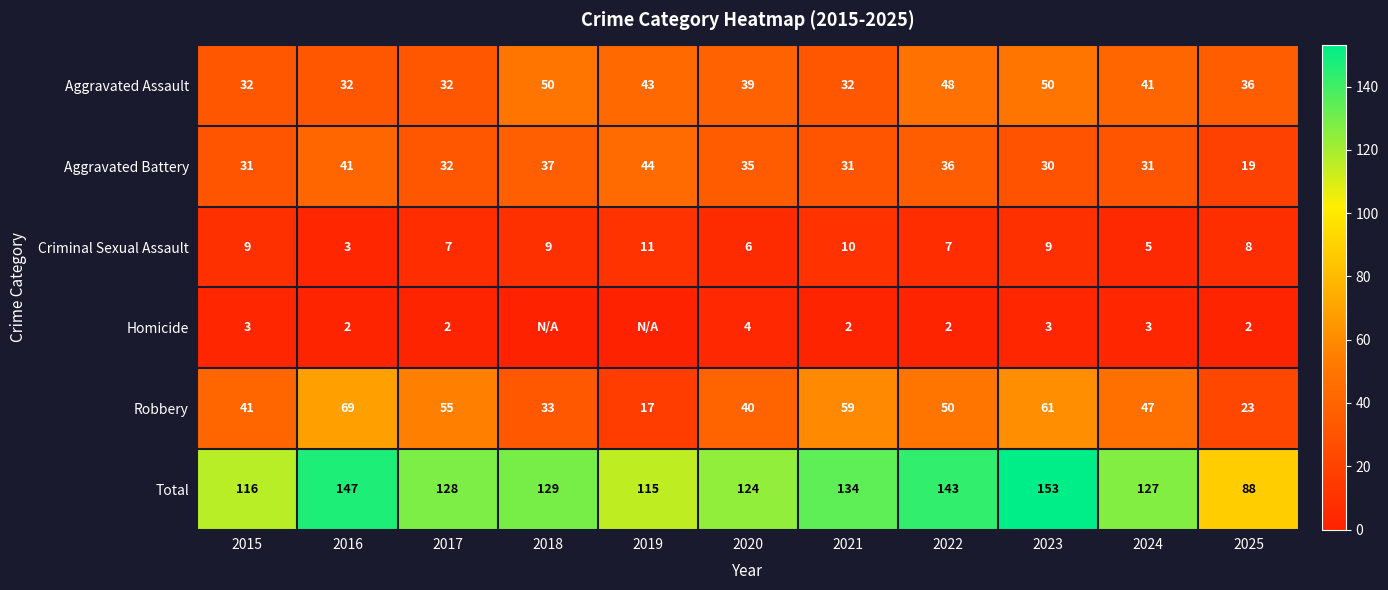

Is the value of Criminal Sexual Assault at 2017 greater than the value of Aggravated Battery at 2024?

No